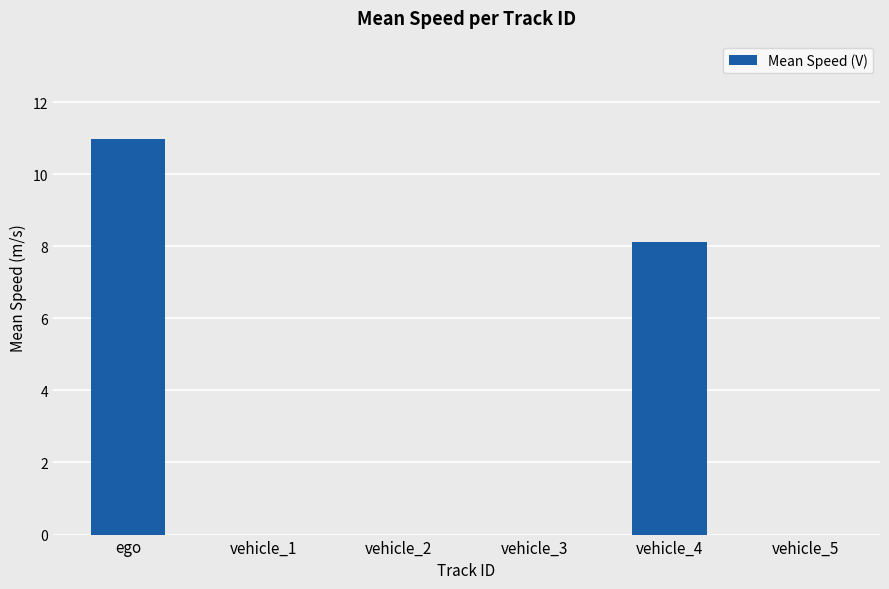

The value at vehicle_1 is -6.1. True or false?

False